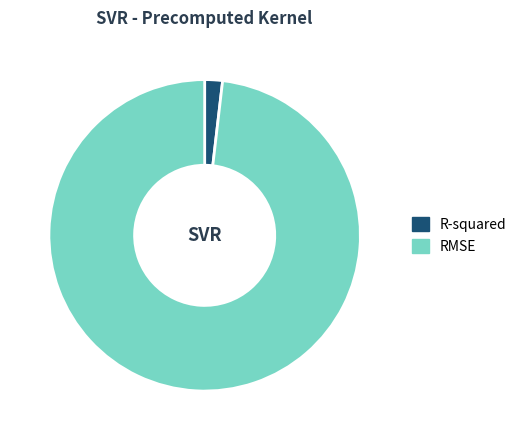

Is the sum of R-squared and RMSE greater than half?

Yes